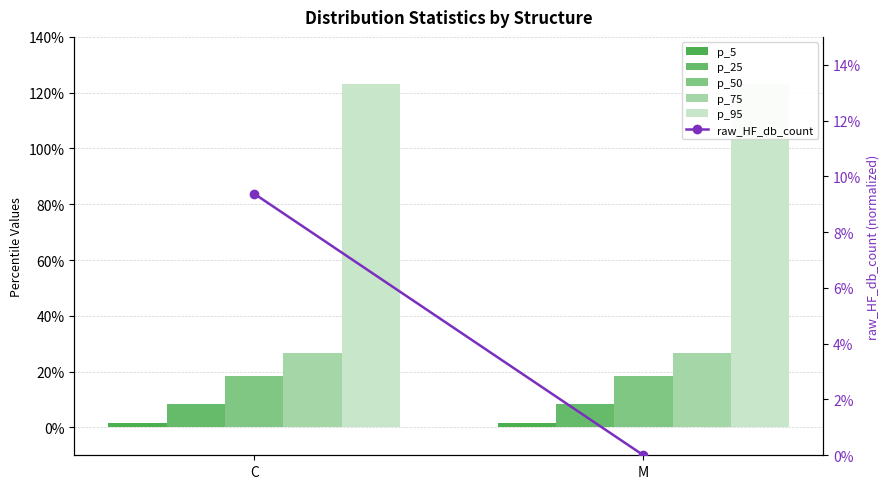

Is it true that p_50 equals 0.2 at C?

True